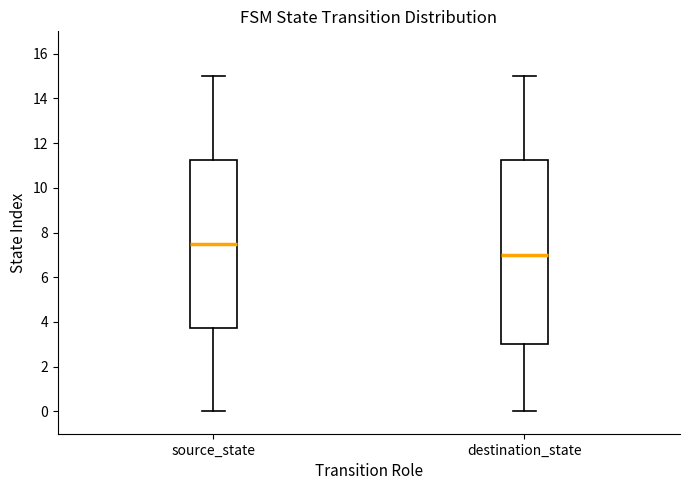

Which box is the tallest, from its lower edge to its upper edge?

destination_state